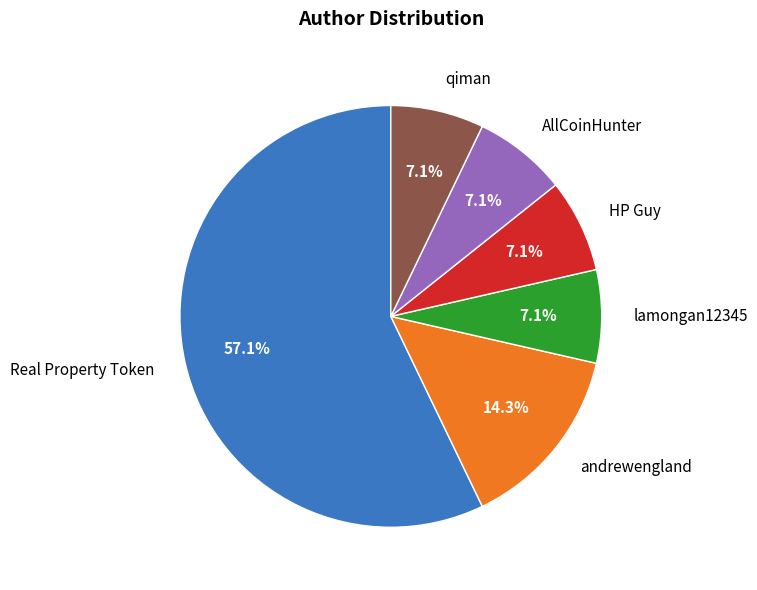

Is there any slice that represents more than half of the pie?

Yes